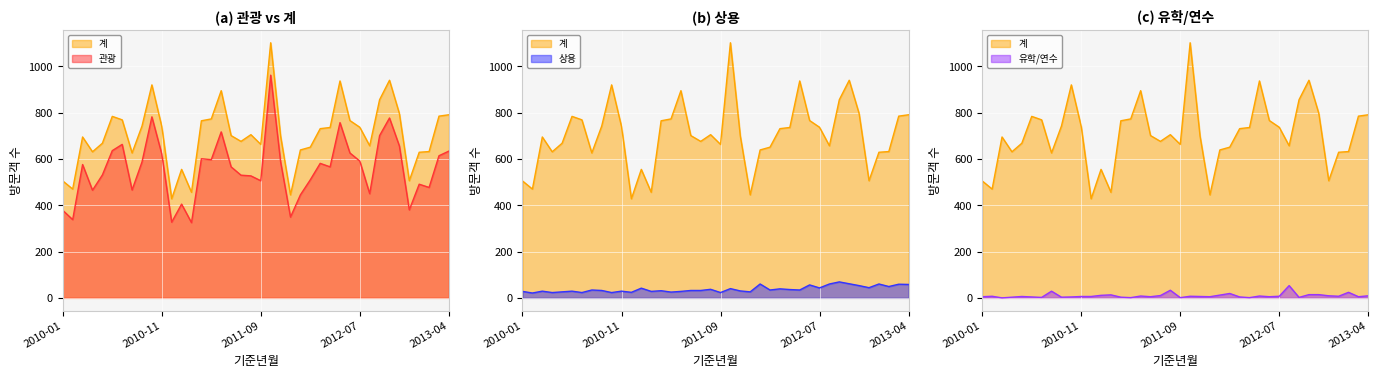

The value of 관광 at 2011-03 is 1073. True or false?

False